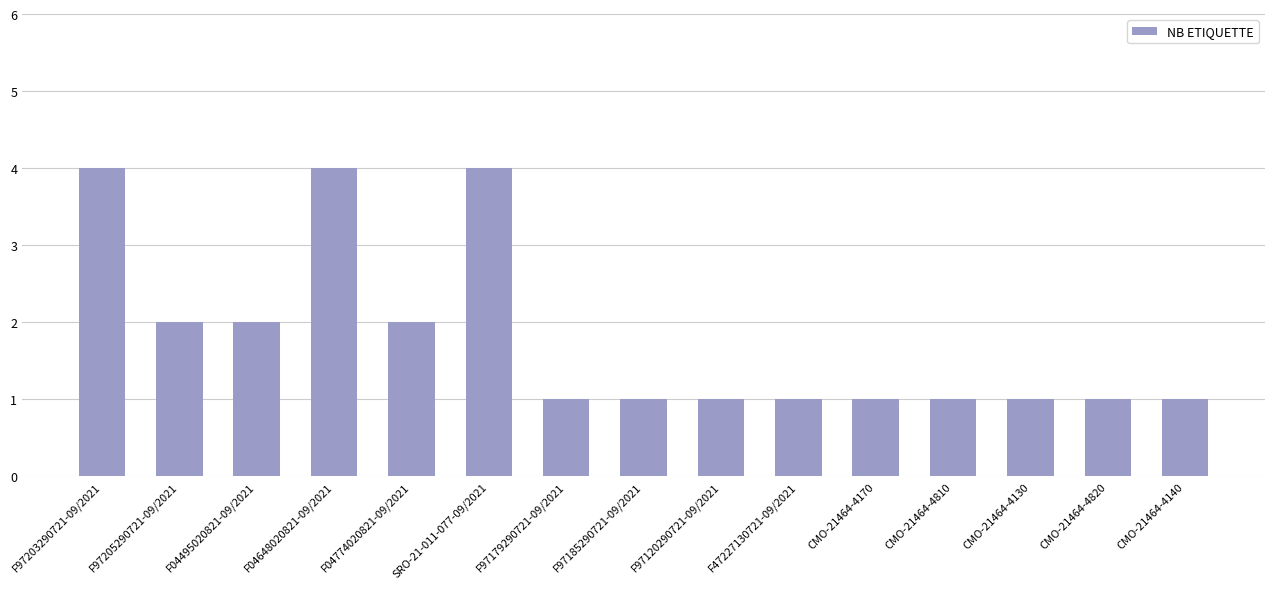

What is the greatest value displayed?

4